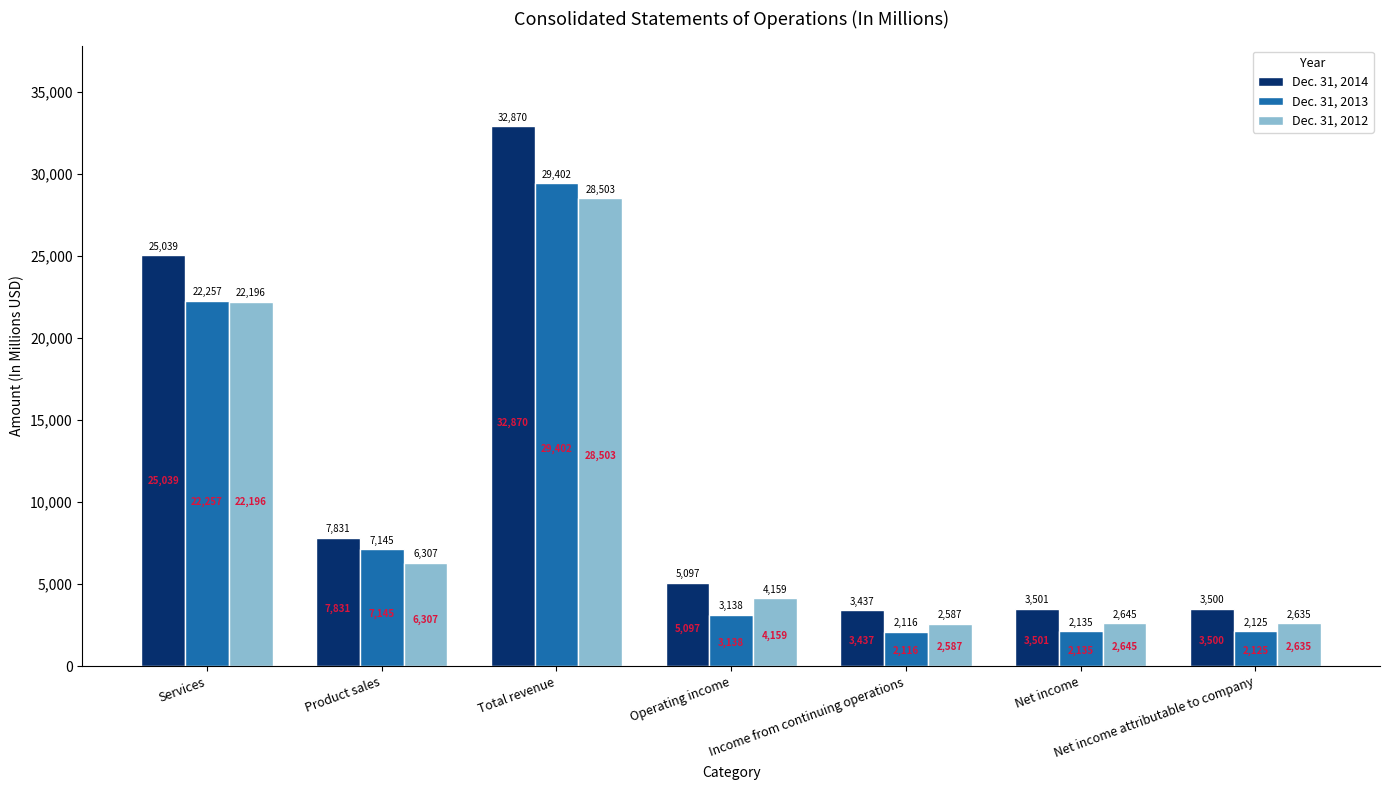

Which category has the highest value in the Dec. 31, 2012 series?

Total revenue